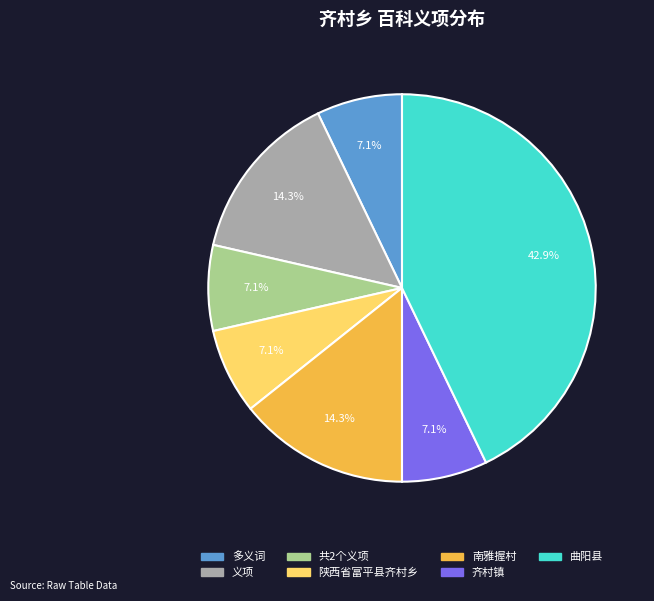

To the nearest percent, what percentage of the pie is 多义词?

7%